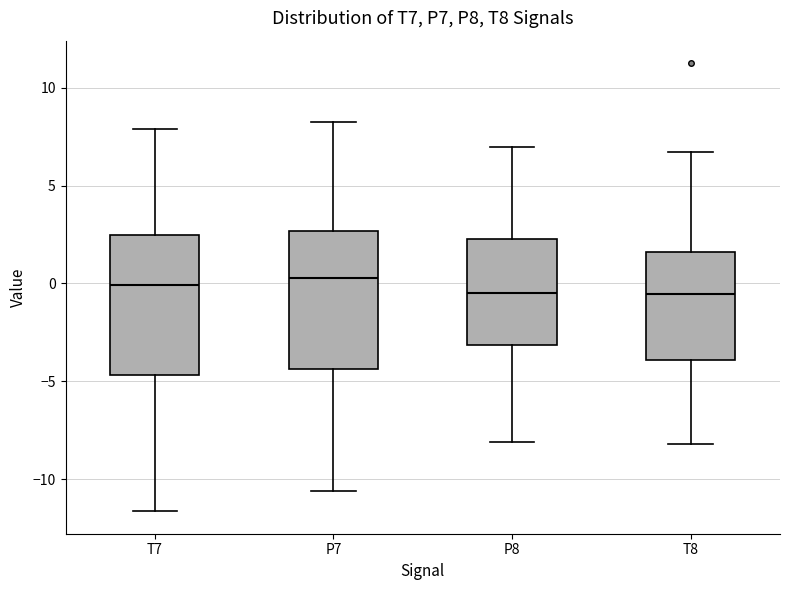

Reading left to right, read every box against the y-axis: the position of its median line, the range the box covers, and the ends of its whiskers. The values are not printed on the chart, so give them approximately, as read against the axis.

T7: median 0.0, box -4.5 to 2.5, whiskers -11.5 to 8.0
P7: median 0.5, box -4.5 to 2.5, whiskers -10.5 to 8.0
P8: median -0.5, box -3.0 to 2.5, whiskers -8.0 to 7.0
T8: median -0.5, box -4.0 to 1.5, whiskers -8.0 to 6.5